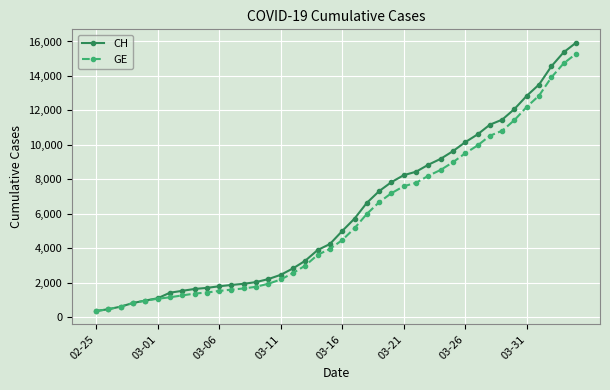

How many values in the CH series are below 5012?

20